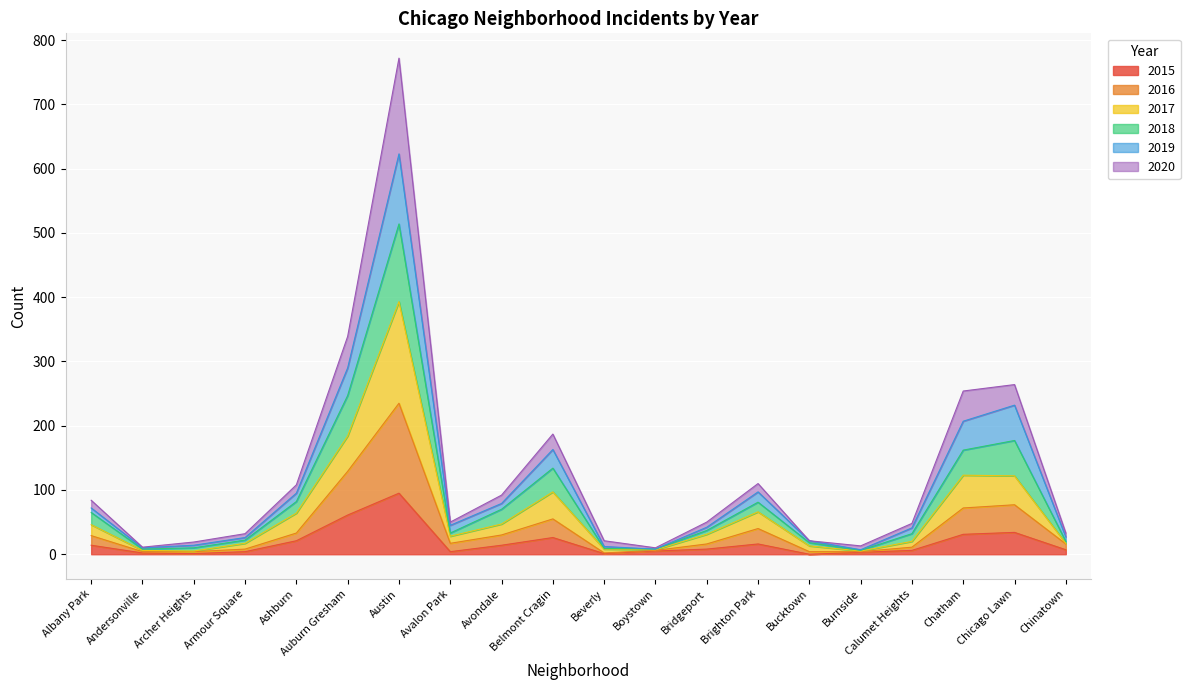

The value of 2015 at Bucktown is 33. True or false?

False